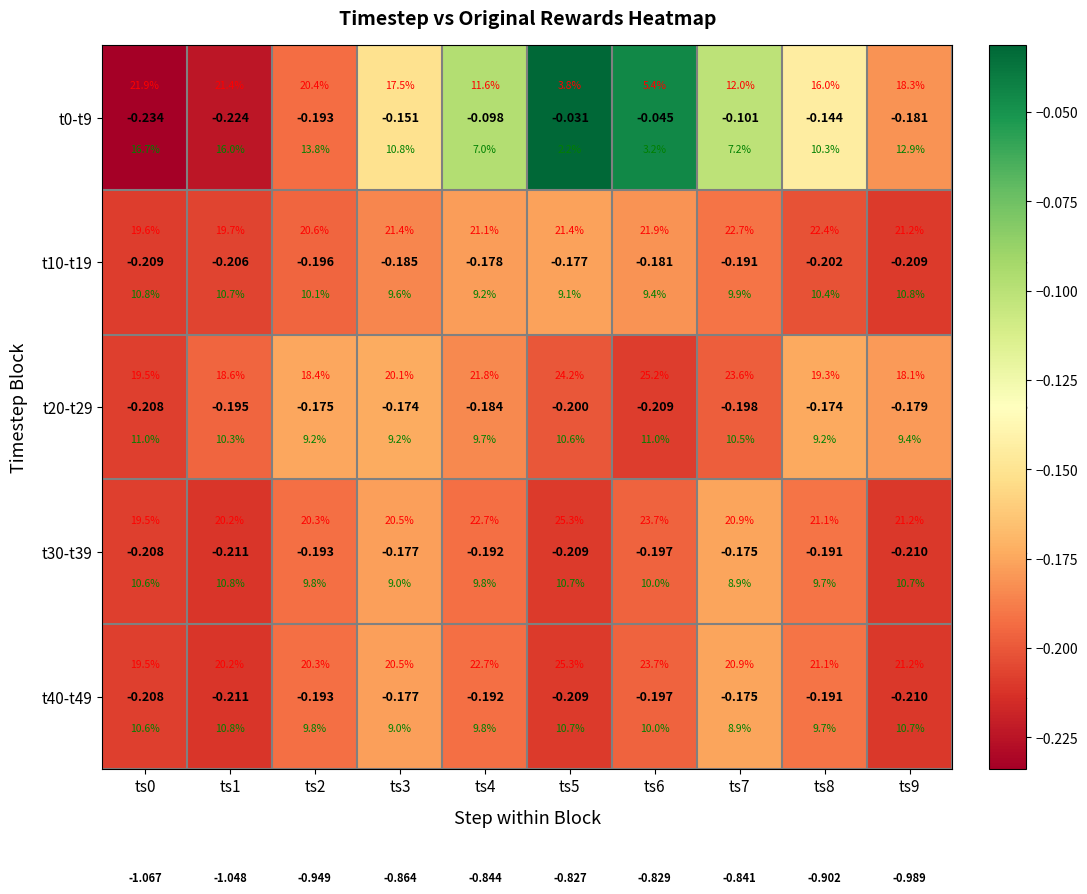

What is the total value across all series at ts3?

-0.9